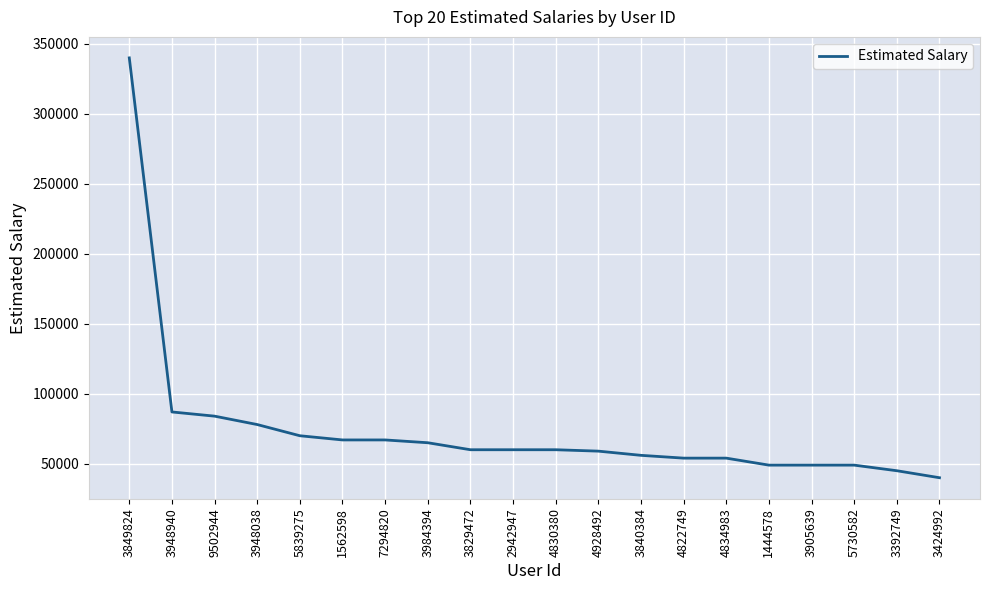

Where does the data first go above 60000?

3849824